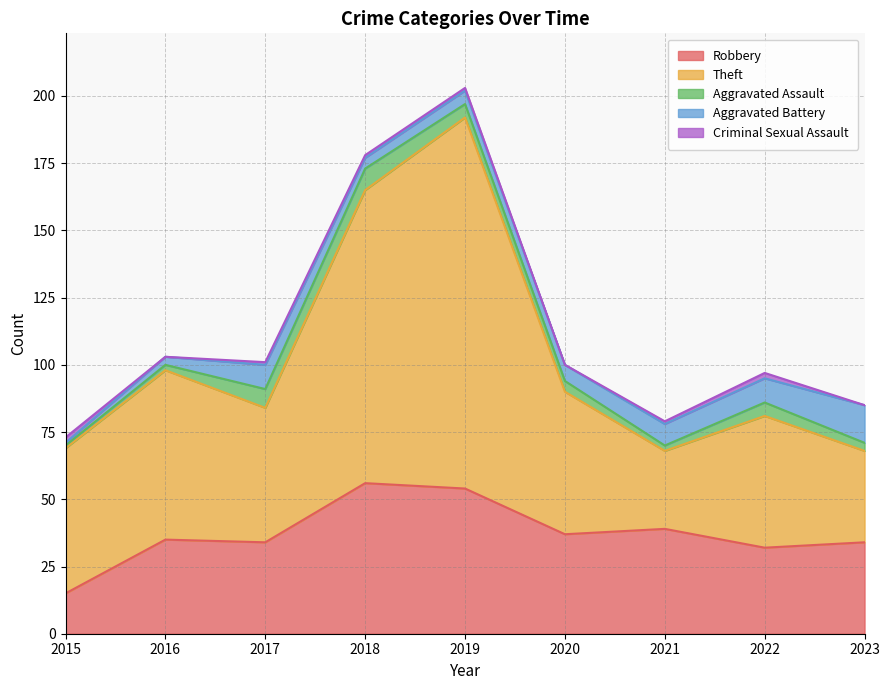

How many data points does each series have?

9